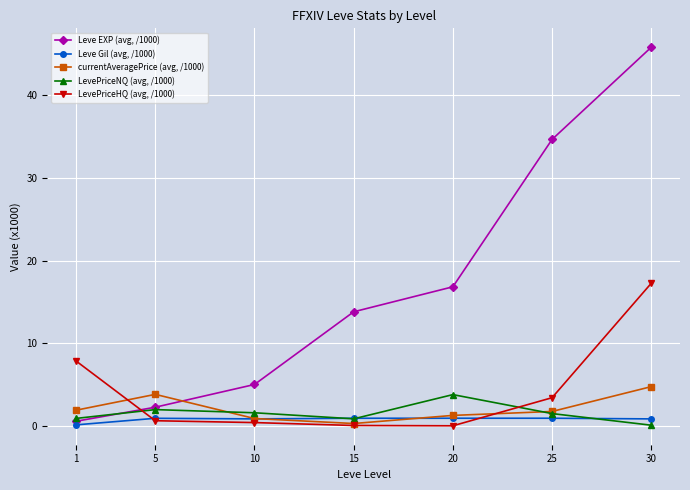

Is the value of currentAveragePrice (avg, /1000) at 15 greater than the value of LevePriceHQ (avg, /1000) at 25?

No